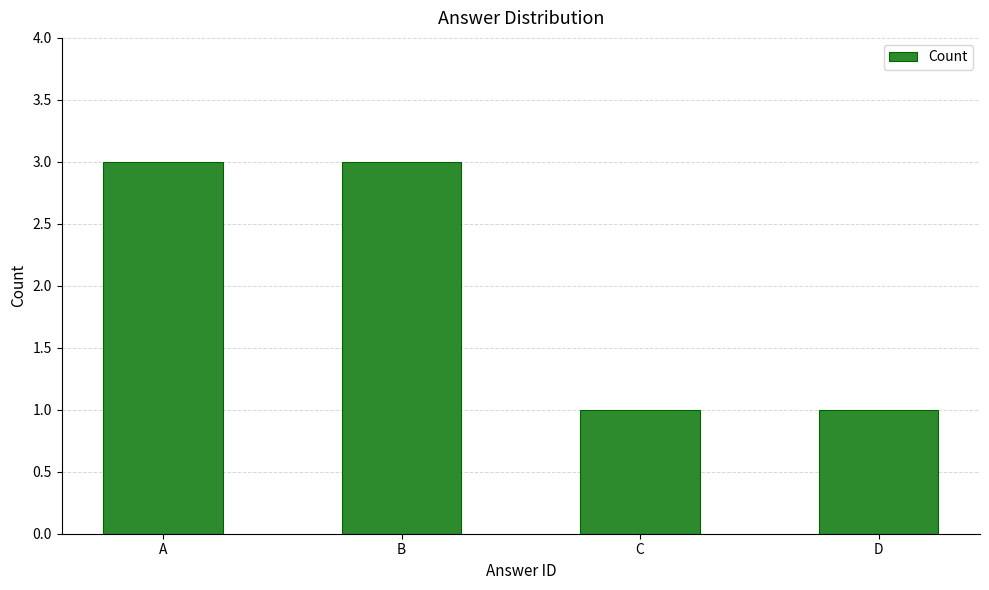

The value at B is 3. True or false?

True